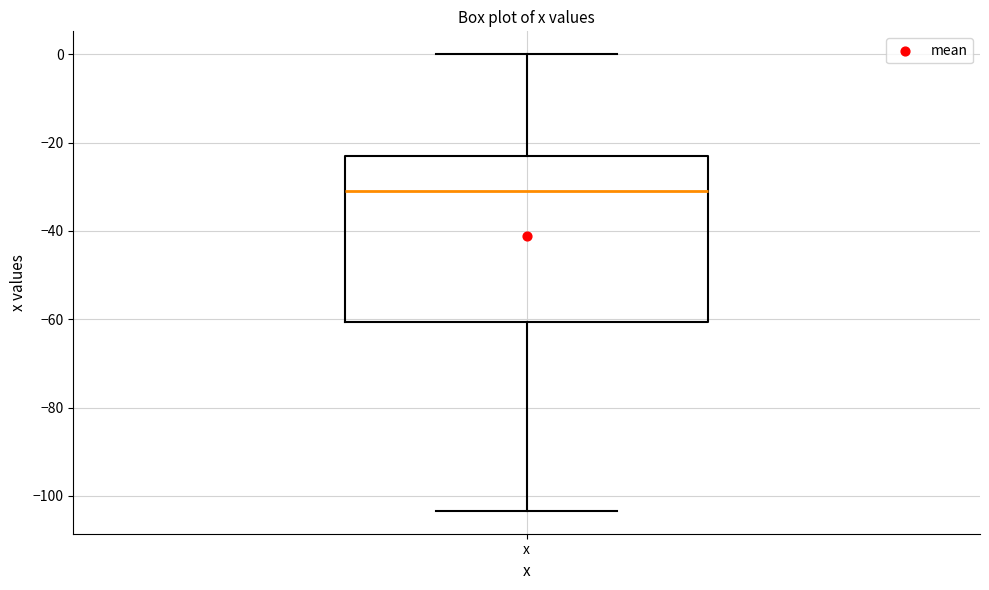

Read this box plot against the y-axis: the position of the median line, the range covered by the box, and the ends of both whiskers. The values are not printed on the chart, so give them approximately, as read against the axis.

median -30, box -60 to -24, whiskers -104 to 0